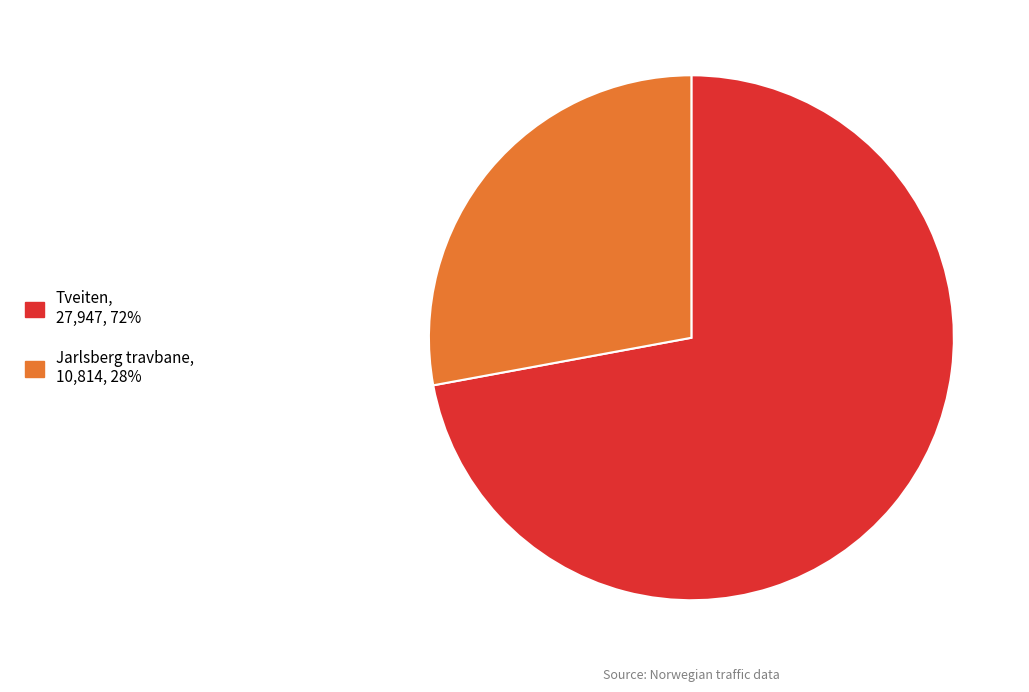

How many segments does this pie chart have?

2